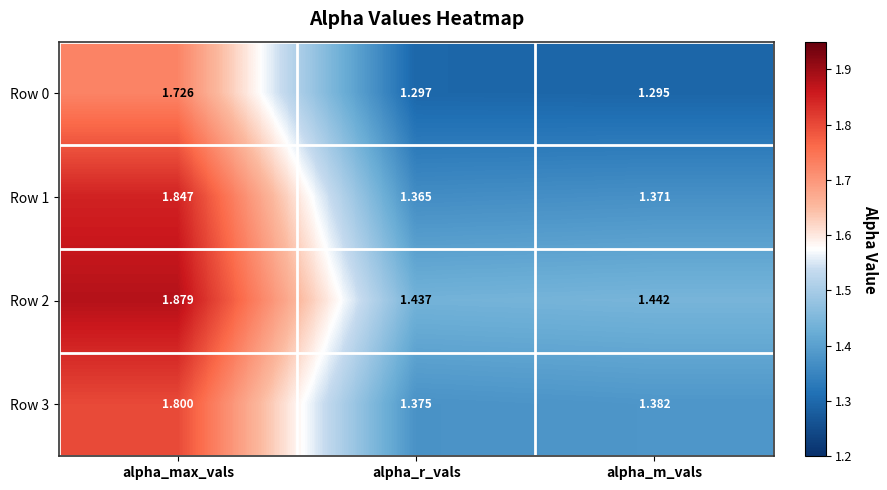

At which label is Row 2 closest to 1?

alpha_r_vals